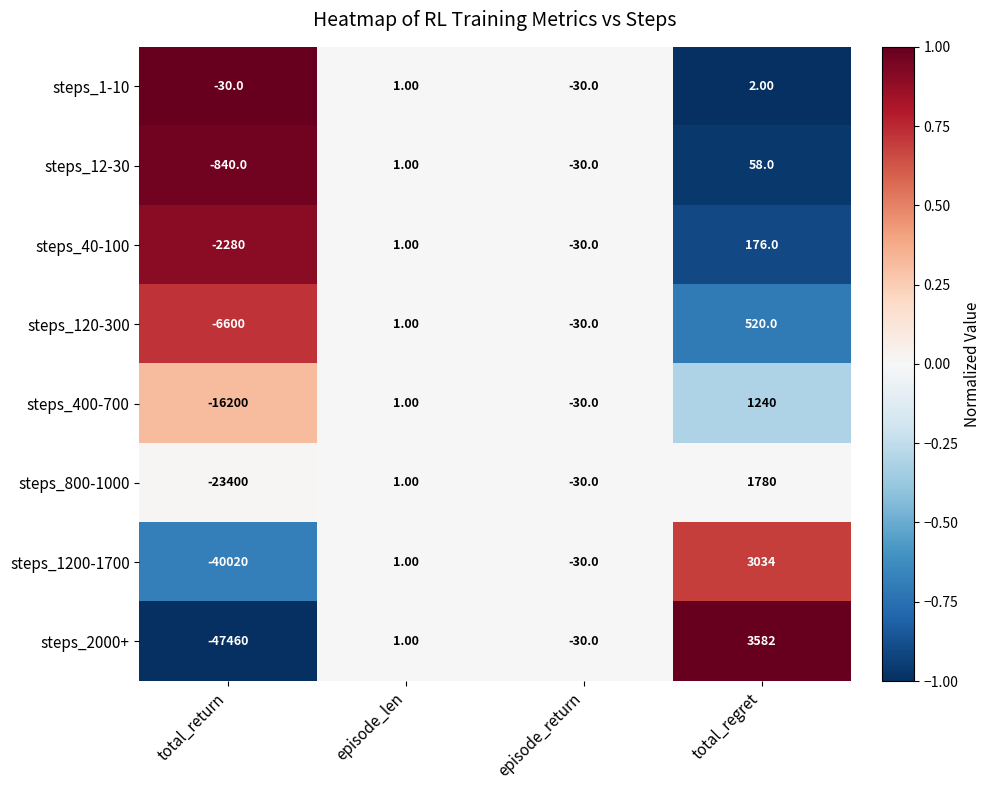

Which series has the largest total across all categories?

steps_1-10